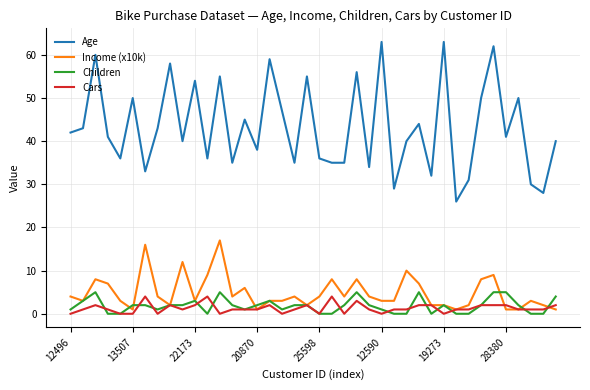

Count the Children values in the range 0 to 3.

33